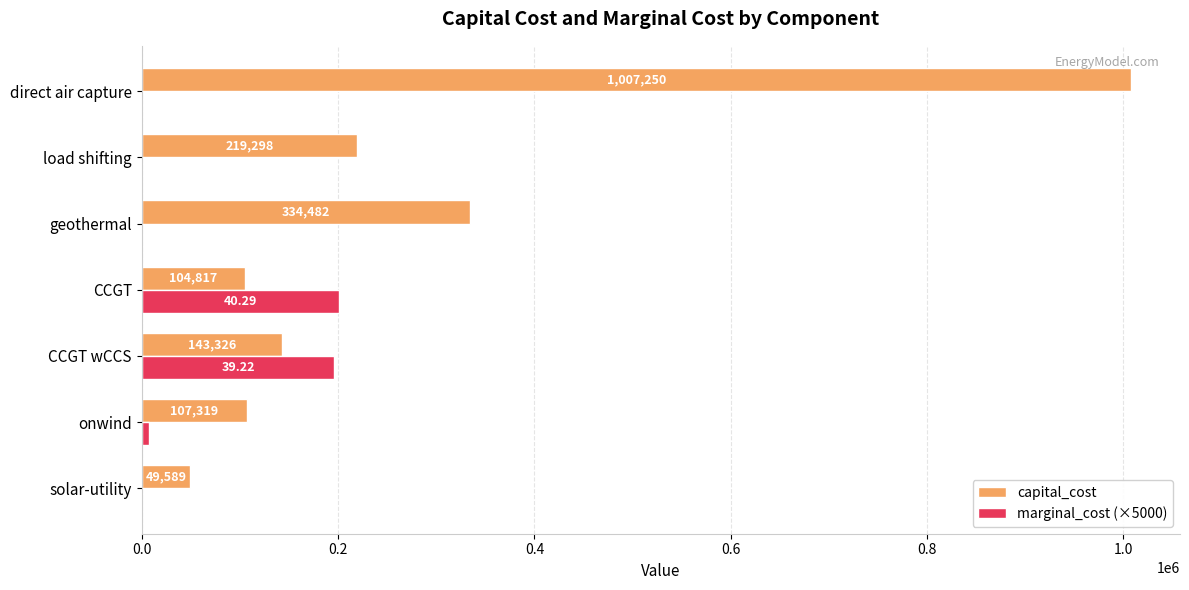

Where is marginal_cost (×5000) nearest to the value 100725?

onwind